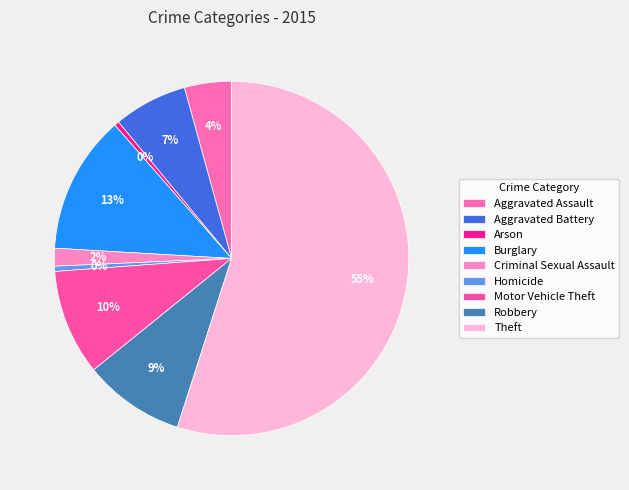

Is it true that Homicide is 0% of the pie?

True